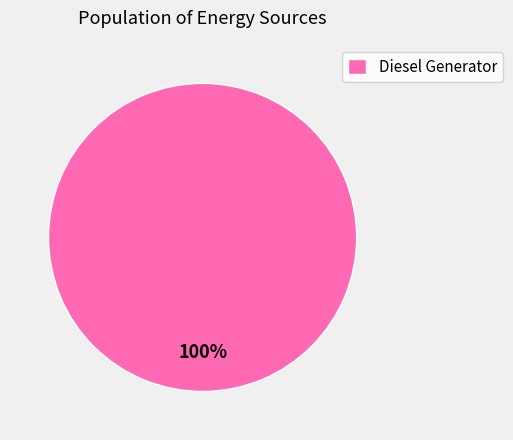

Is there any slice that represents more than half of the pie?

Yes